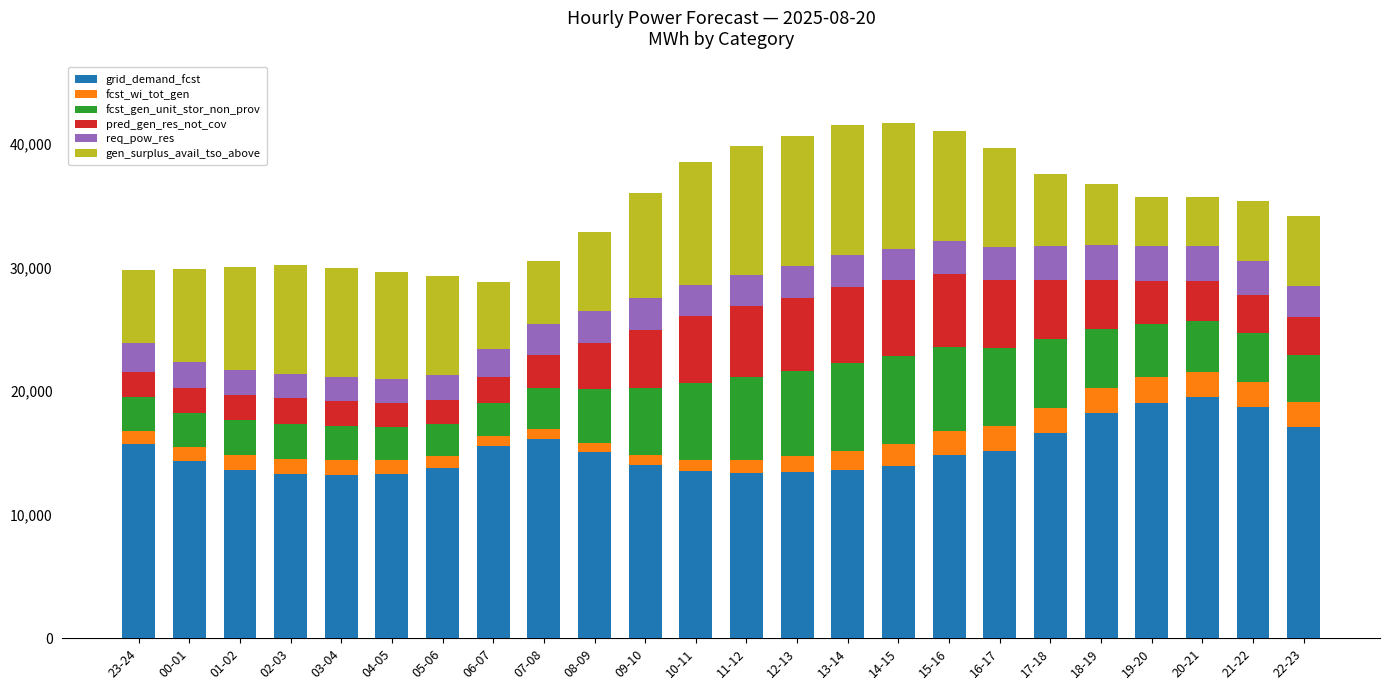

How many bars are there in total?

24